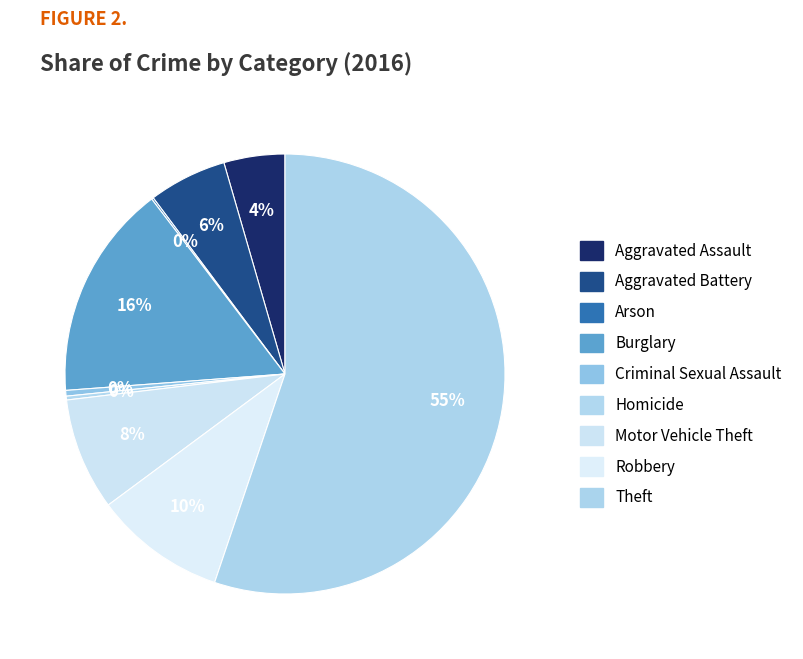

To the nearest percent, what portion does Aggravated Battery represent?

6%